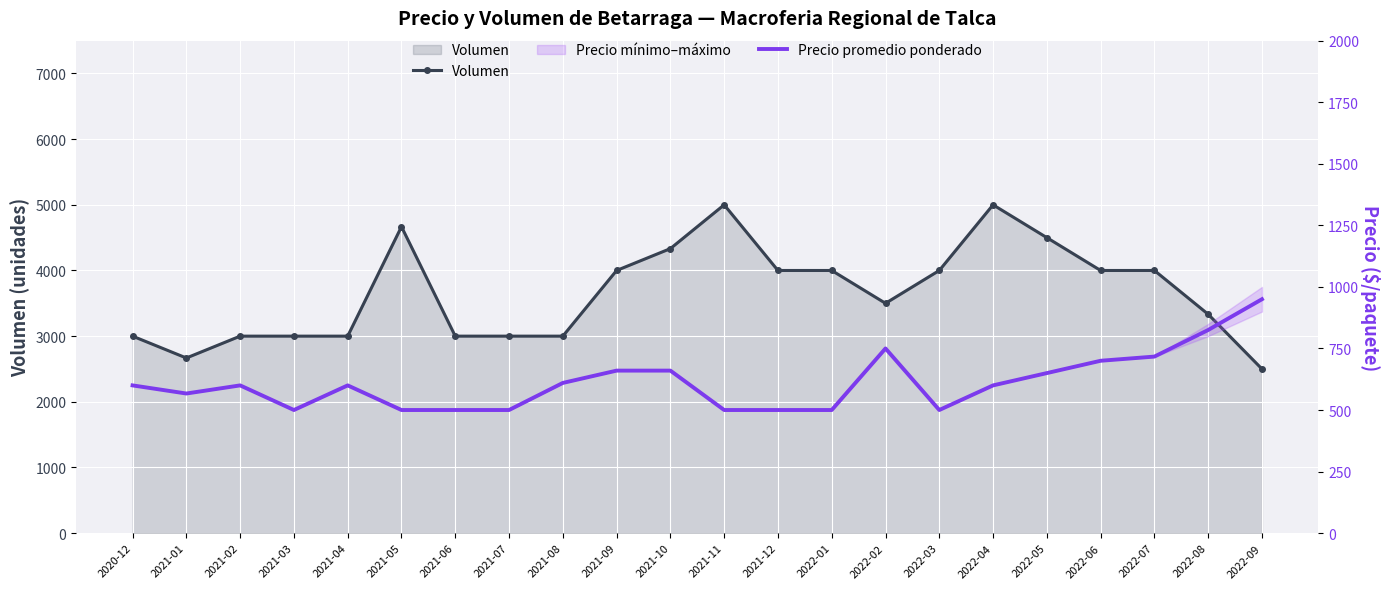

True or false: Precio promedio ponderado has more than 1 points higher than both neighbors.

True